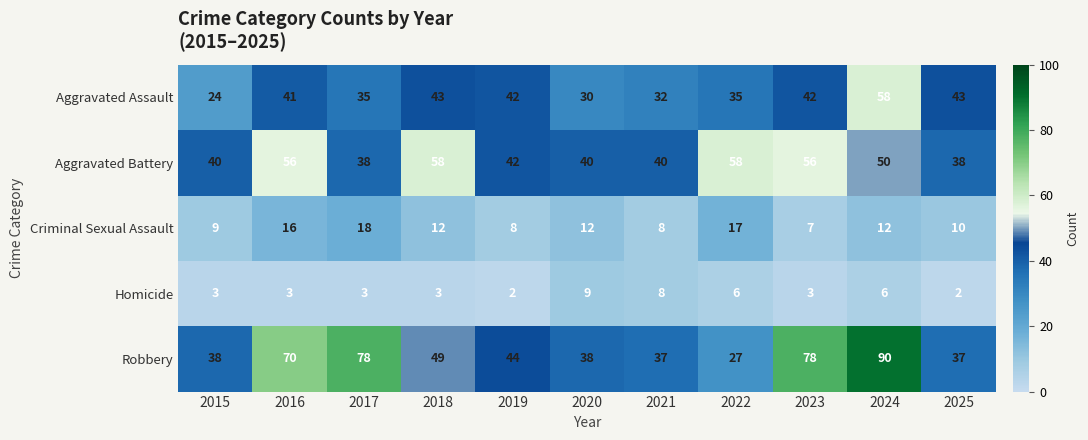

What is the spread (max minus min) of values at 2022?

52